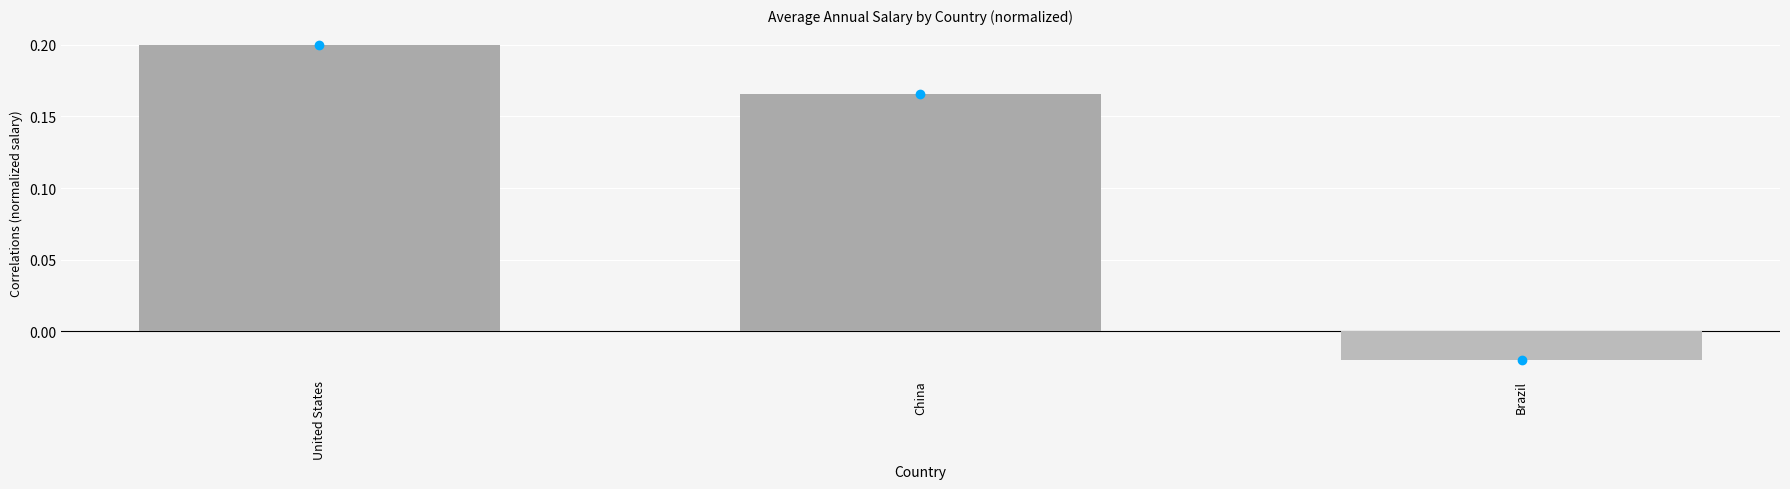

How many data points are above 0?

2